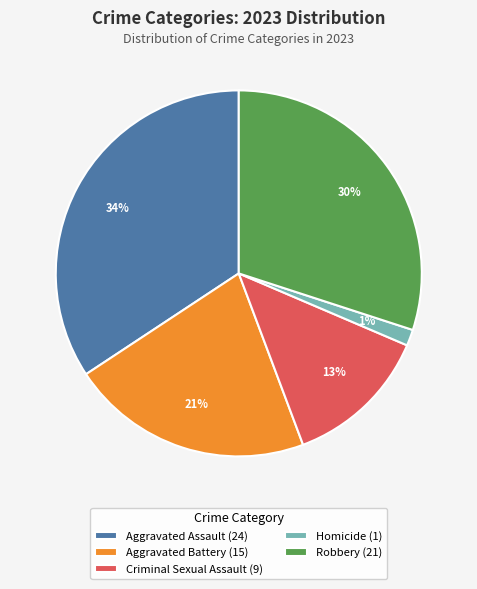

To the nearest percent, what percentage of the pie is Criminal Sexual Assault?

13%